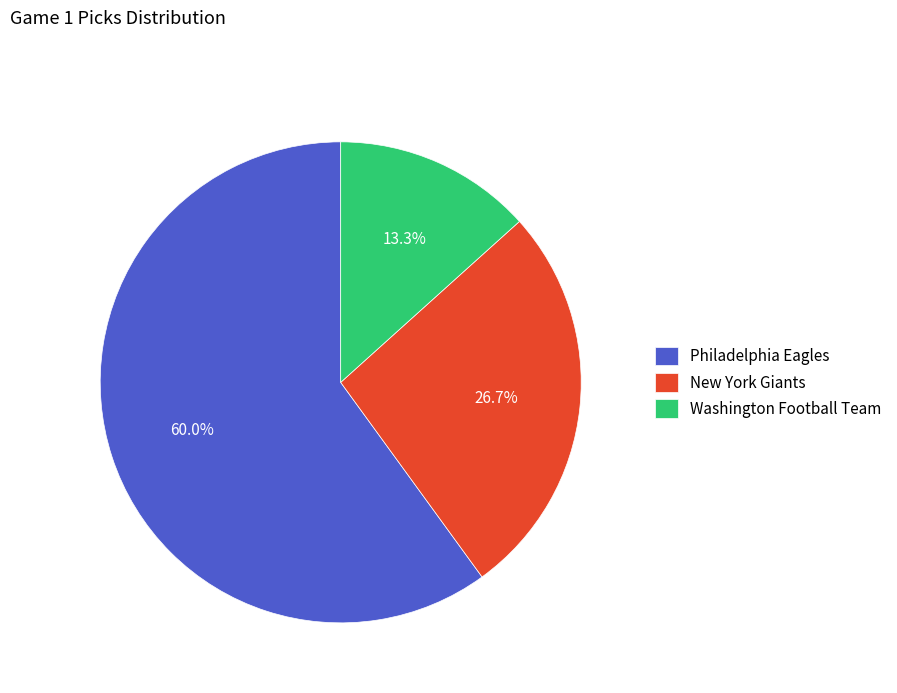

Is it true that Philadelphia Eagles is 54% of the pie?

False